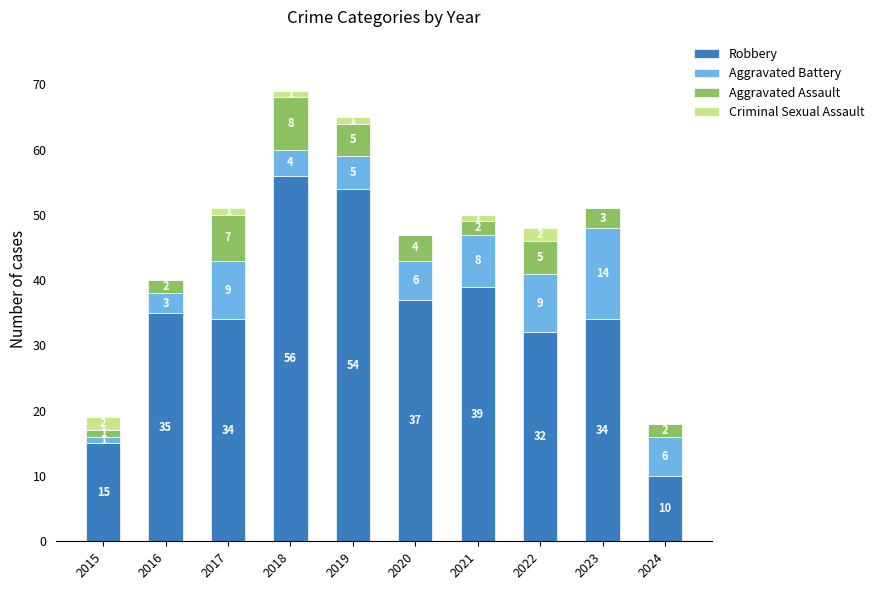

At which category is the sum across all series the highest?

2018